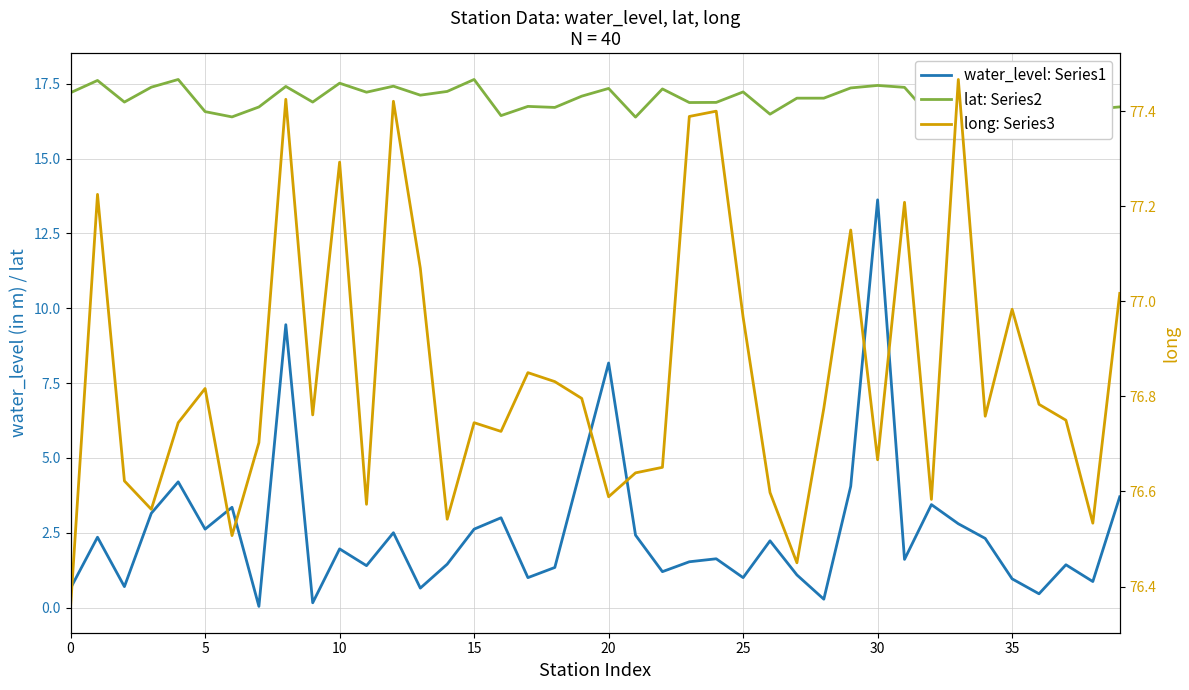

Which series changed the most between 20 and 21?

water_level: Series1